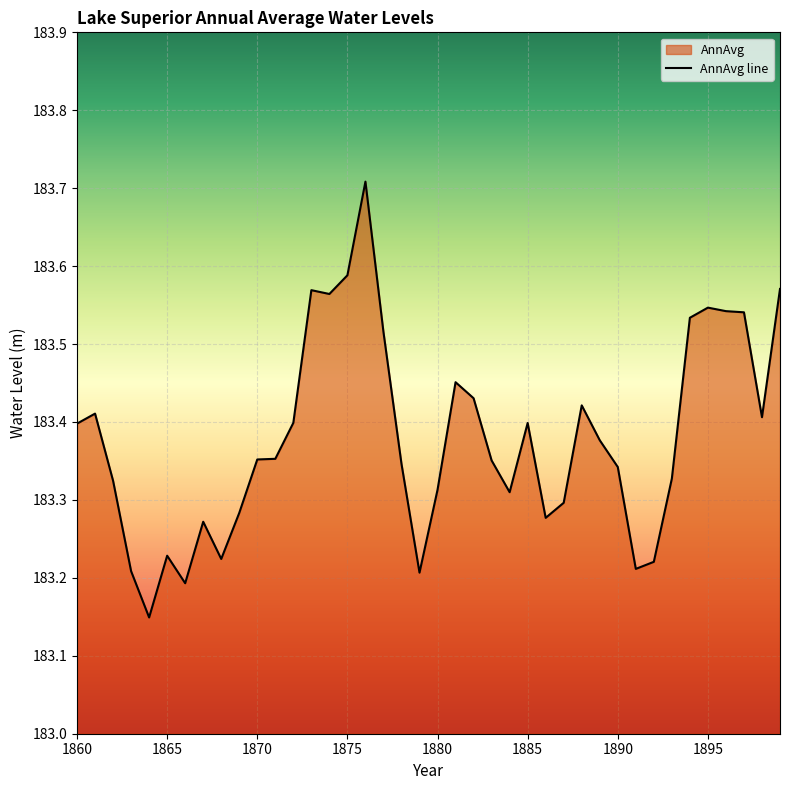

What is the maximum value shown in the chart?

183.7